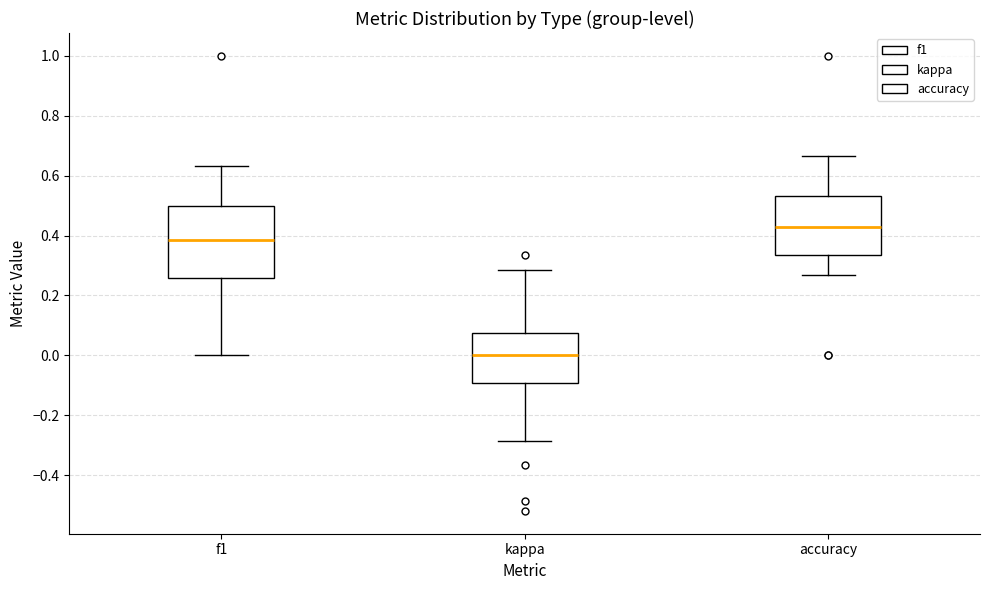

Comparing the boxes themselves (not the whiskers), which one is the tallest?

f1